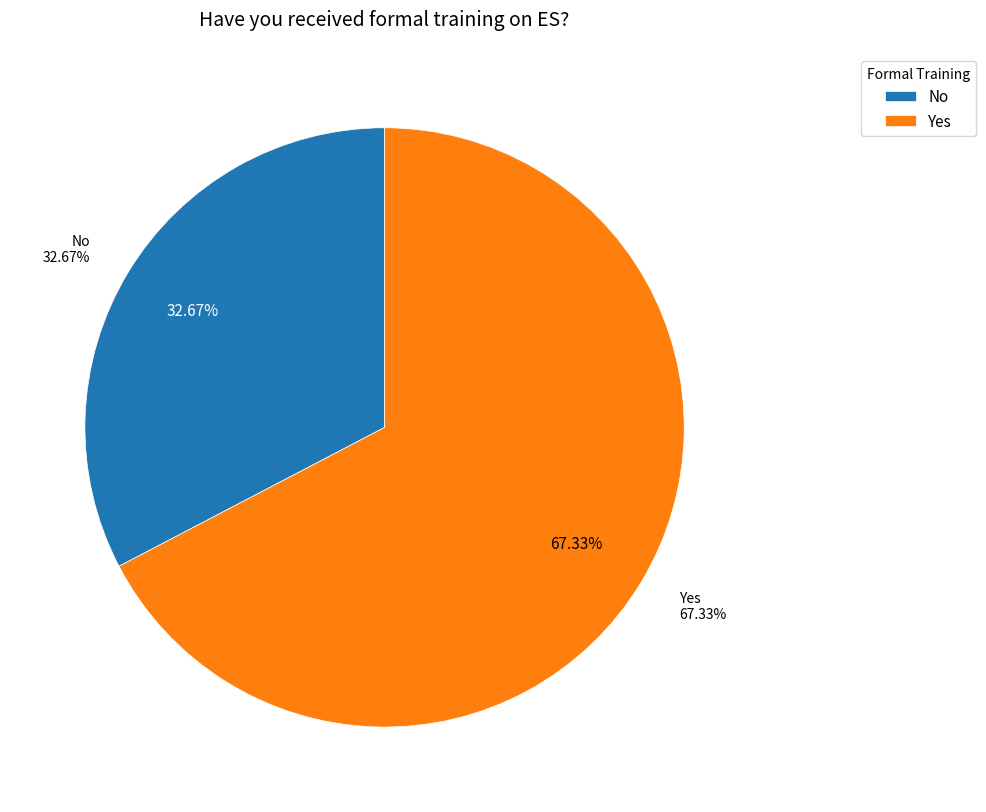

Rank the categories by No value from lowest to highest.

No, Yes